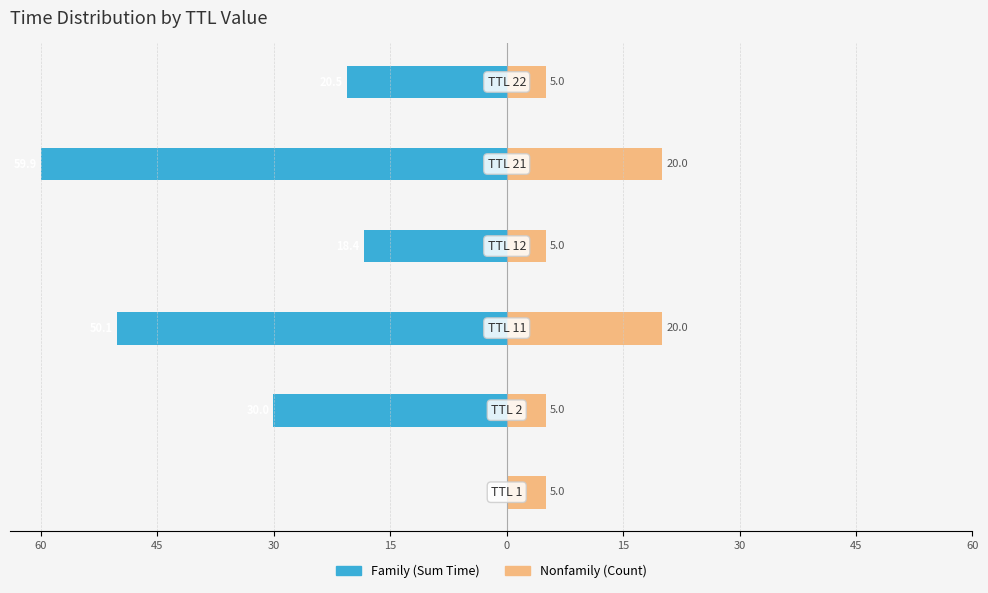

What is the value of the Family bar at the 5th from the left?

-59.9